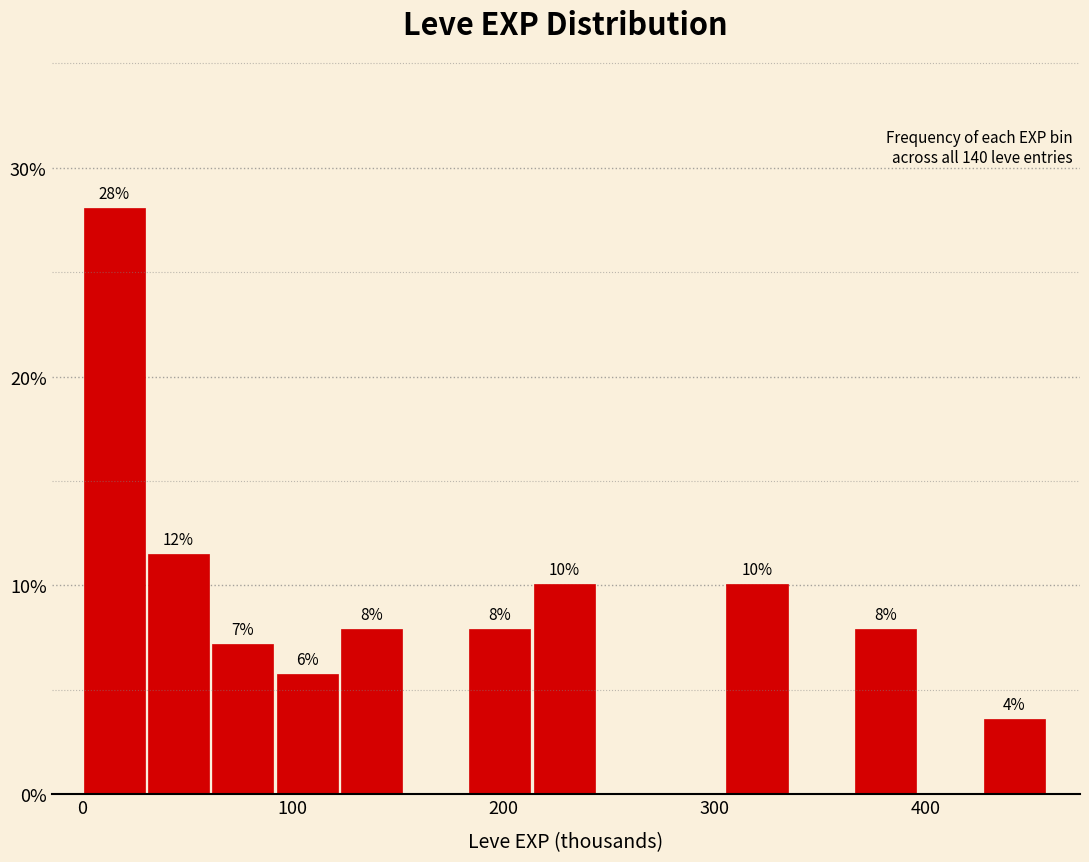

Read against the x-axis, roughly where is the centre of the tallest bar?

20